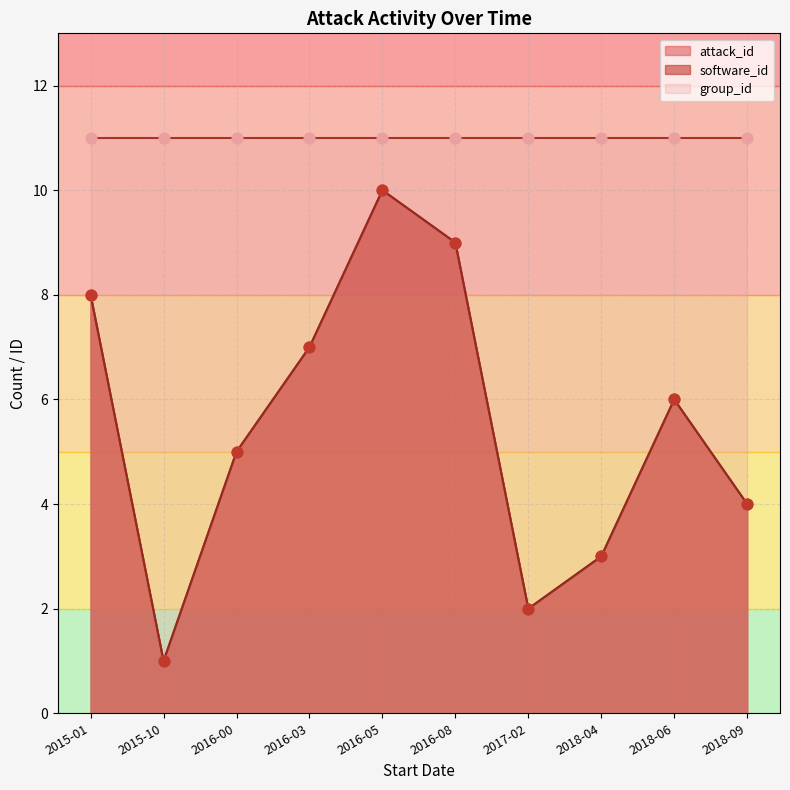

At which category is the sum across all series the highest?

2016-05